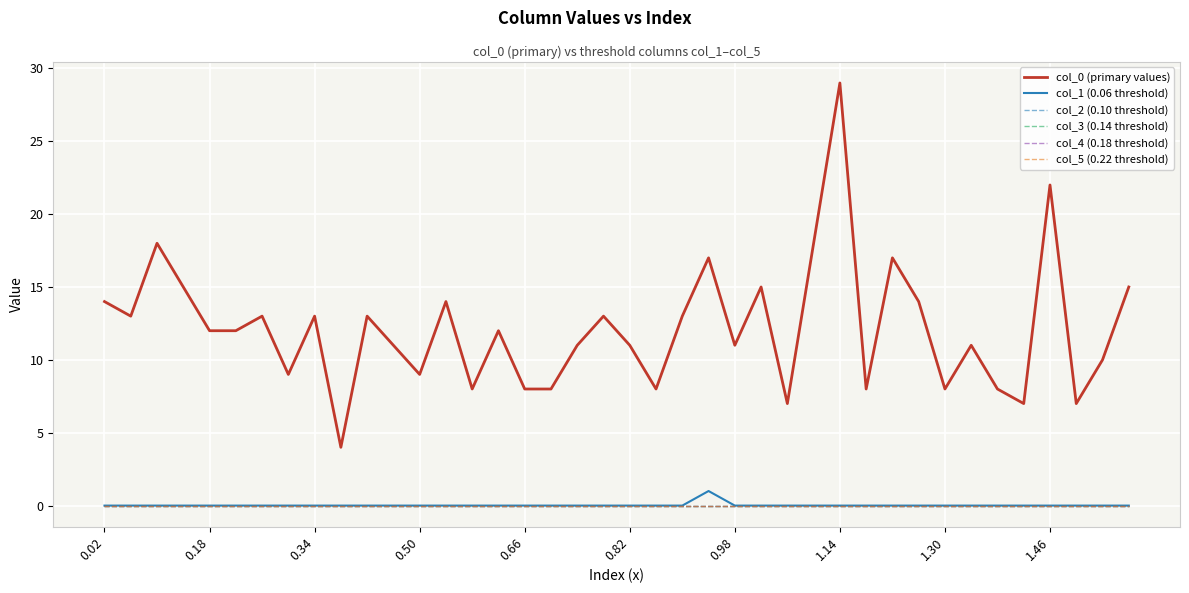

Does the chart display data point markers on the line(s)?

No